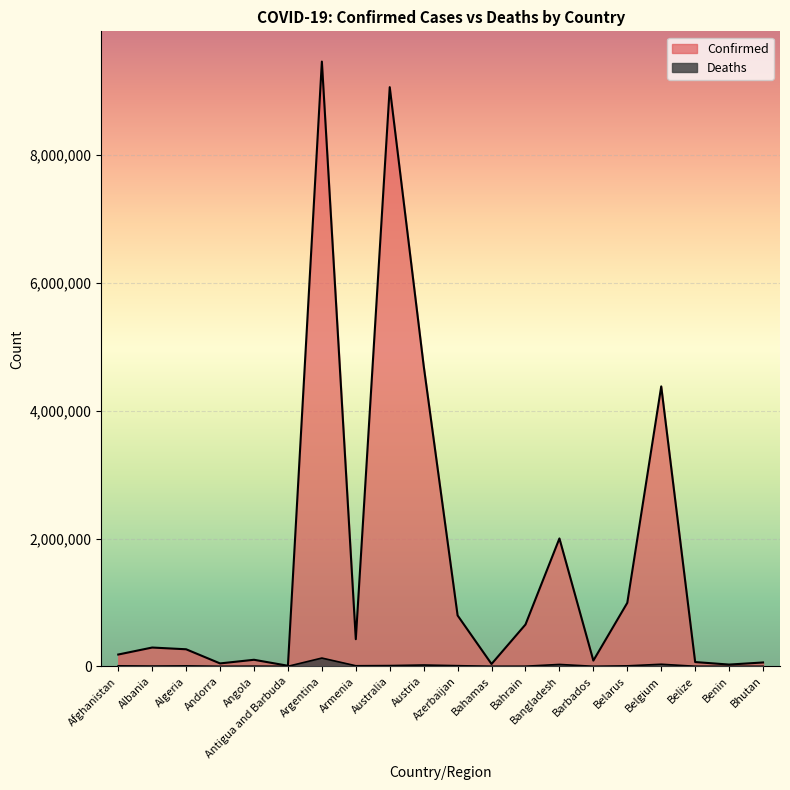

Is the value of Deaths at Antigua and Barbuda greater than the value of Confirmed at Bangladesh?

No